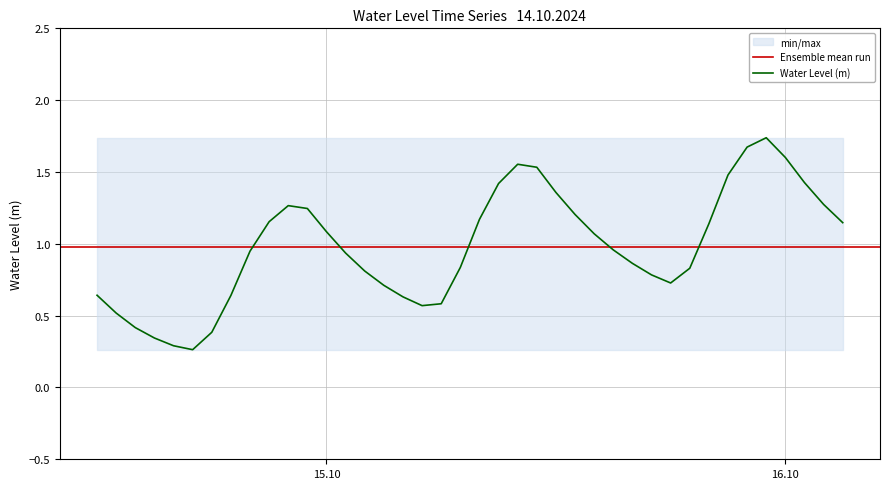

Which has a higher value, 2024-10-15 22:00:00 or 2024-10-14 22:00:00?

2024-10-15 22:00:00